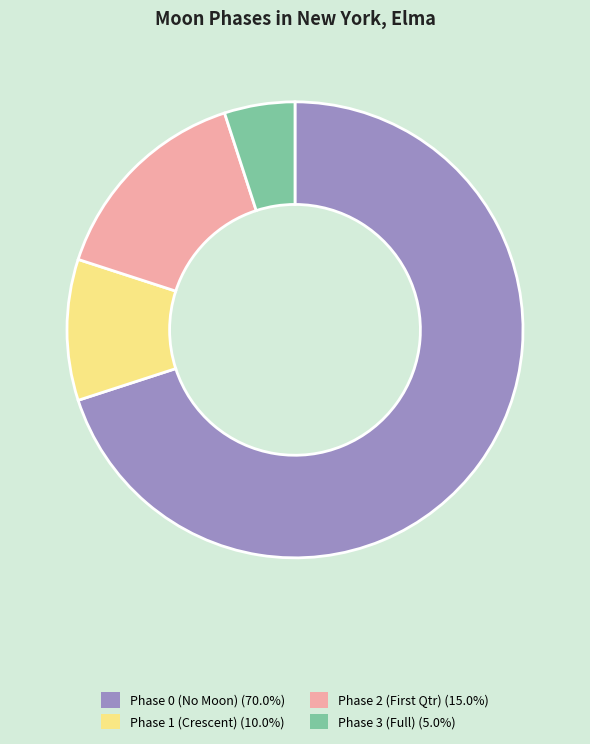

Does Phase 3 (Full) (5.0%) represent more than half of the total?

No